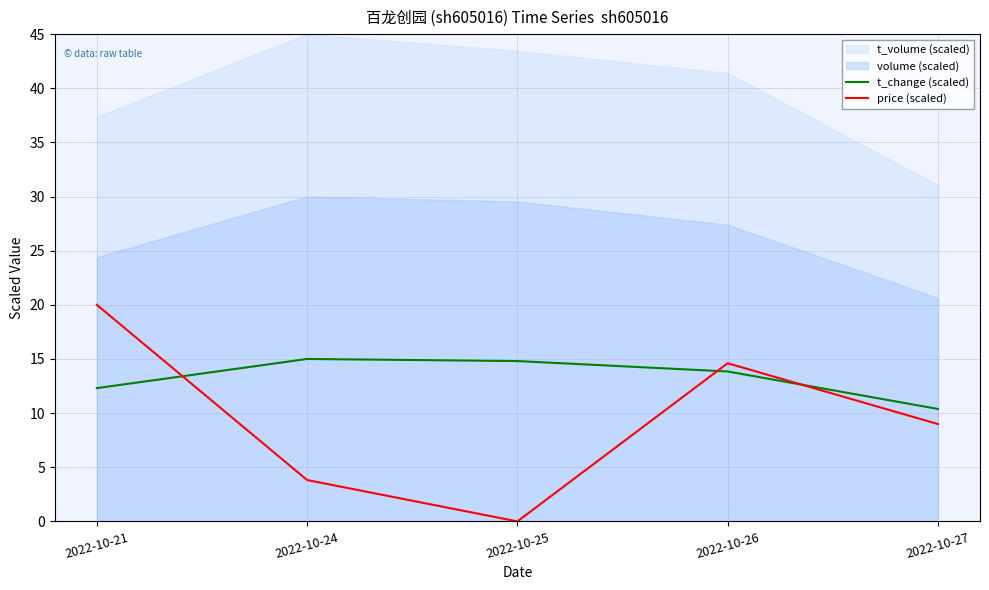

What is the value of the t_change (scaled) point at the 4th from the left?

13.8